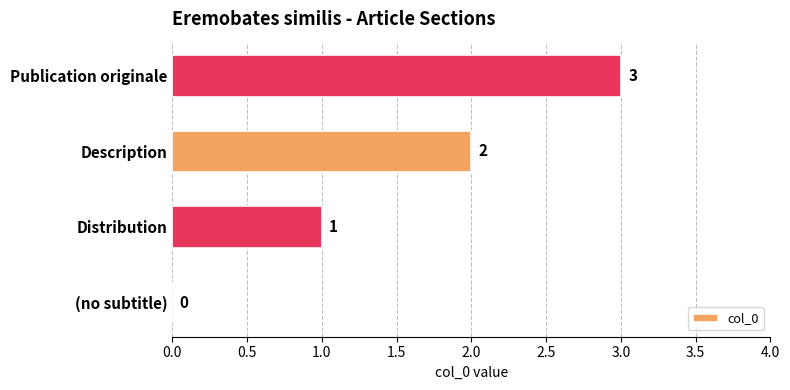

At which label is the value closest to 1?

Distribution